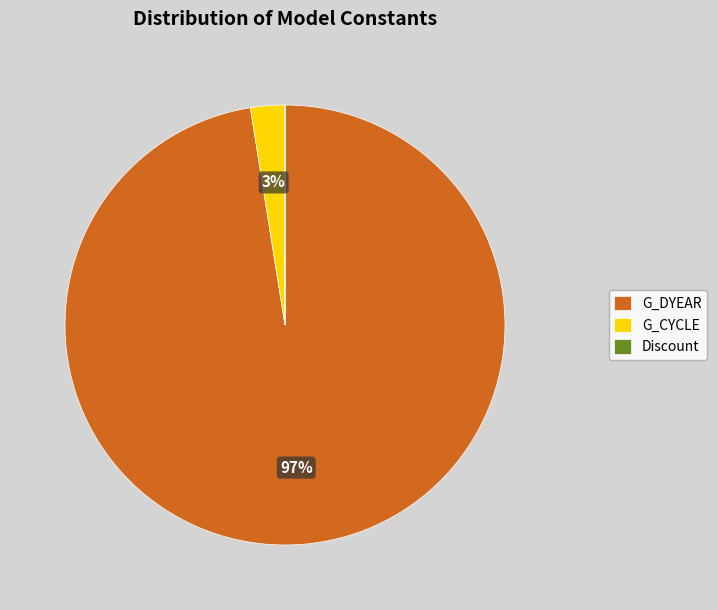

Is G_CYCLE the majority of the pie?

No